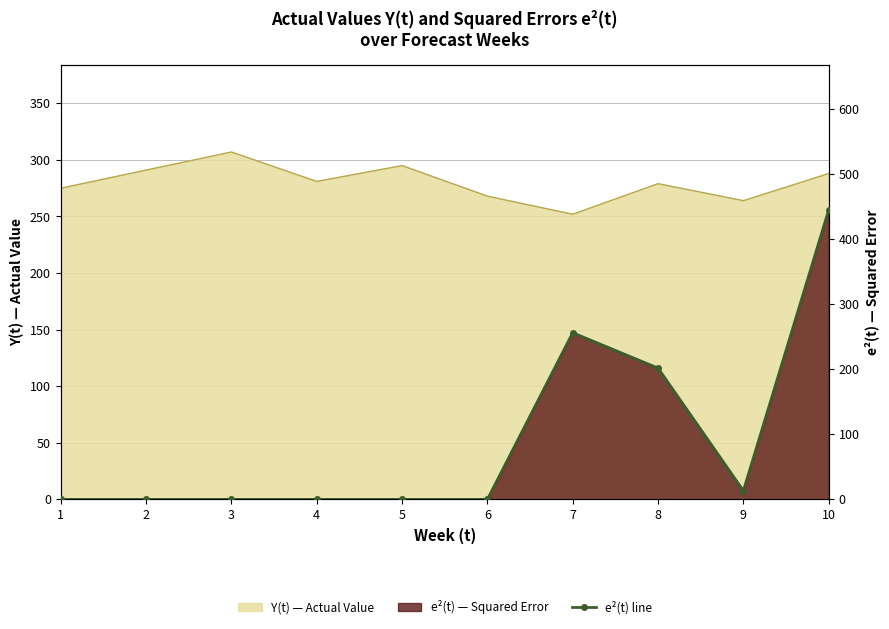

List the labels in order of value, smallest first.

1, 2, 3, 4, 5, 6, 9, 8, 7, 10